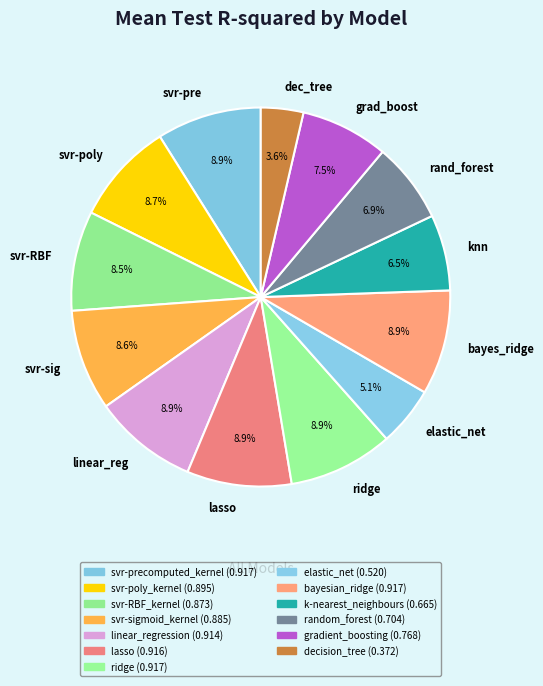

To the nearest percent, what is the average slice percentage?

8%